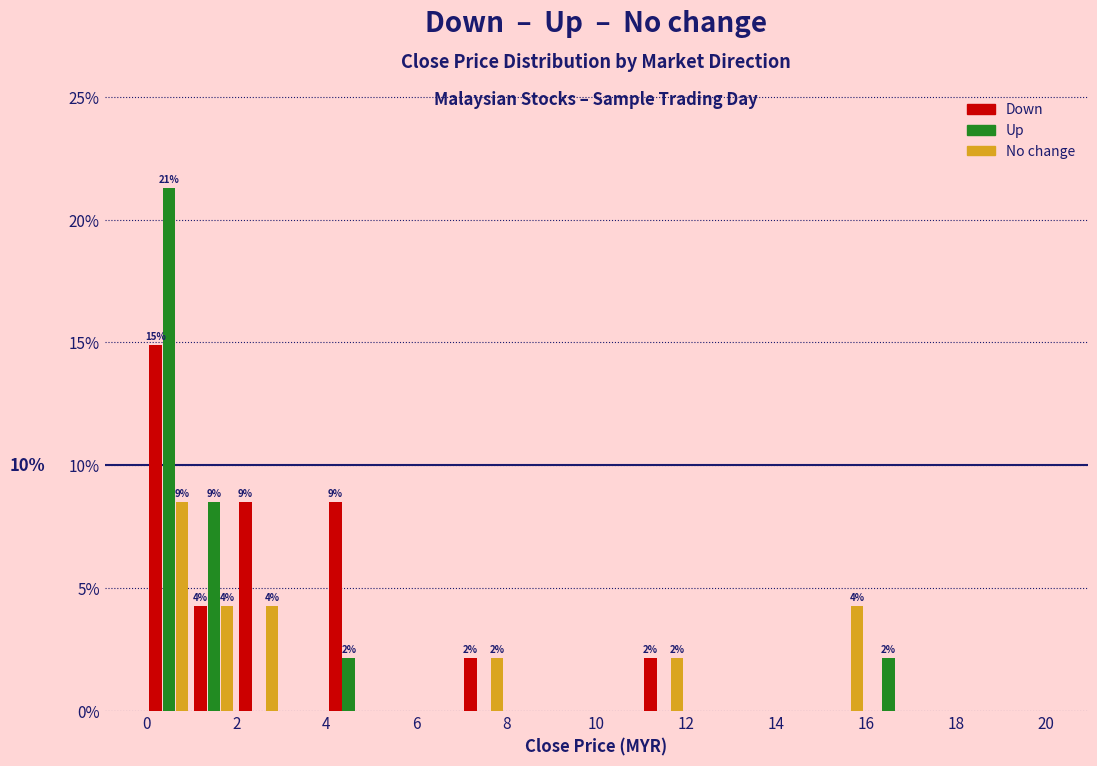

In the No change series, which range on the x-axis has the tallest bar?

0 to 1